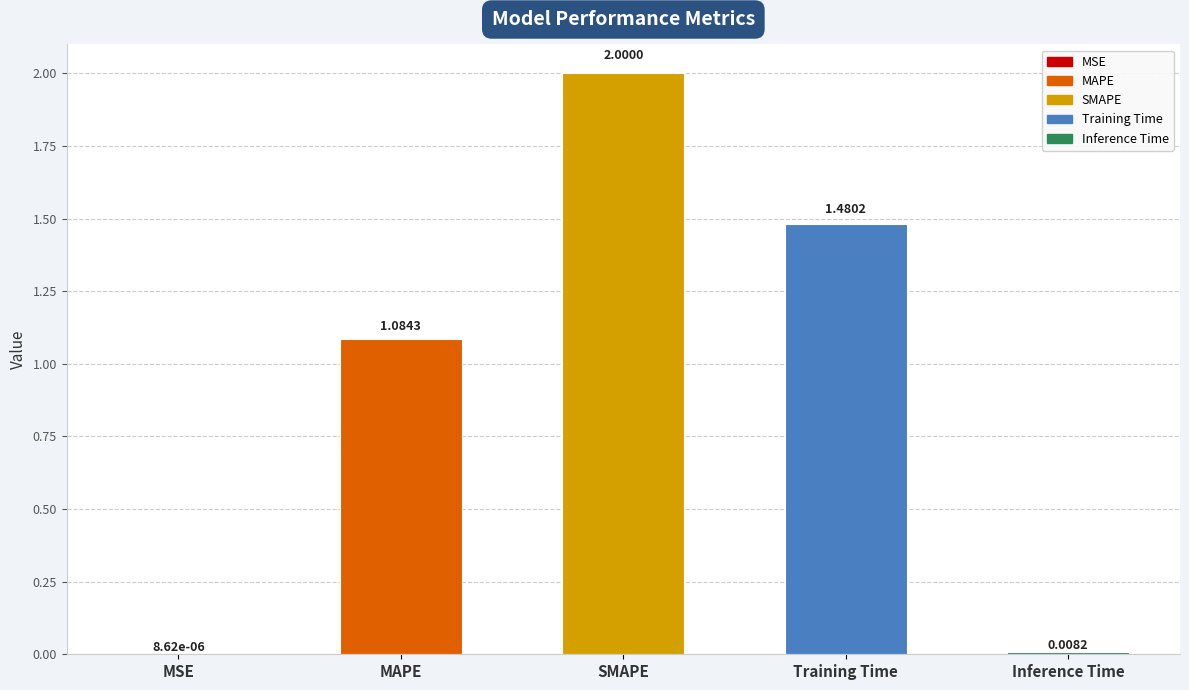

Between Inference Time and SMAPE, which is larger?

SMAPE